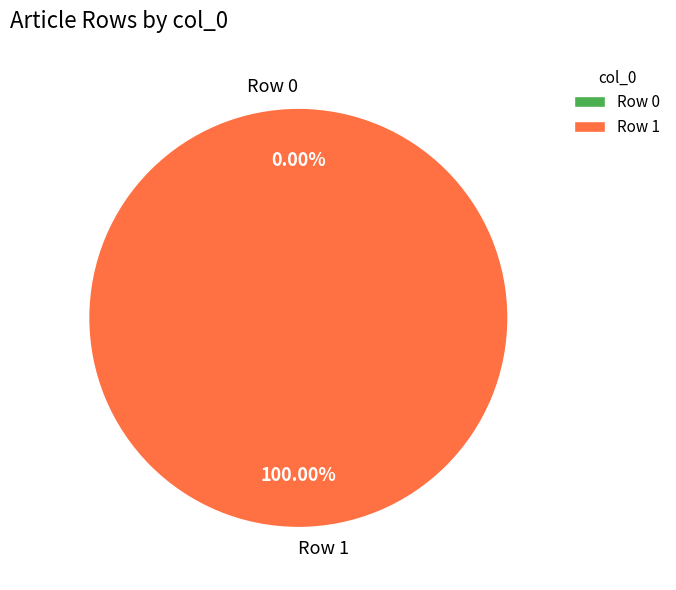

Combined, what portion of the pie is Row 0 and Row 1?

100.0%